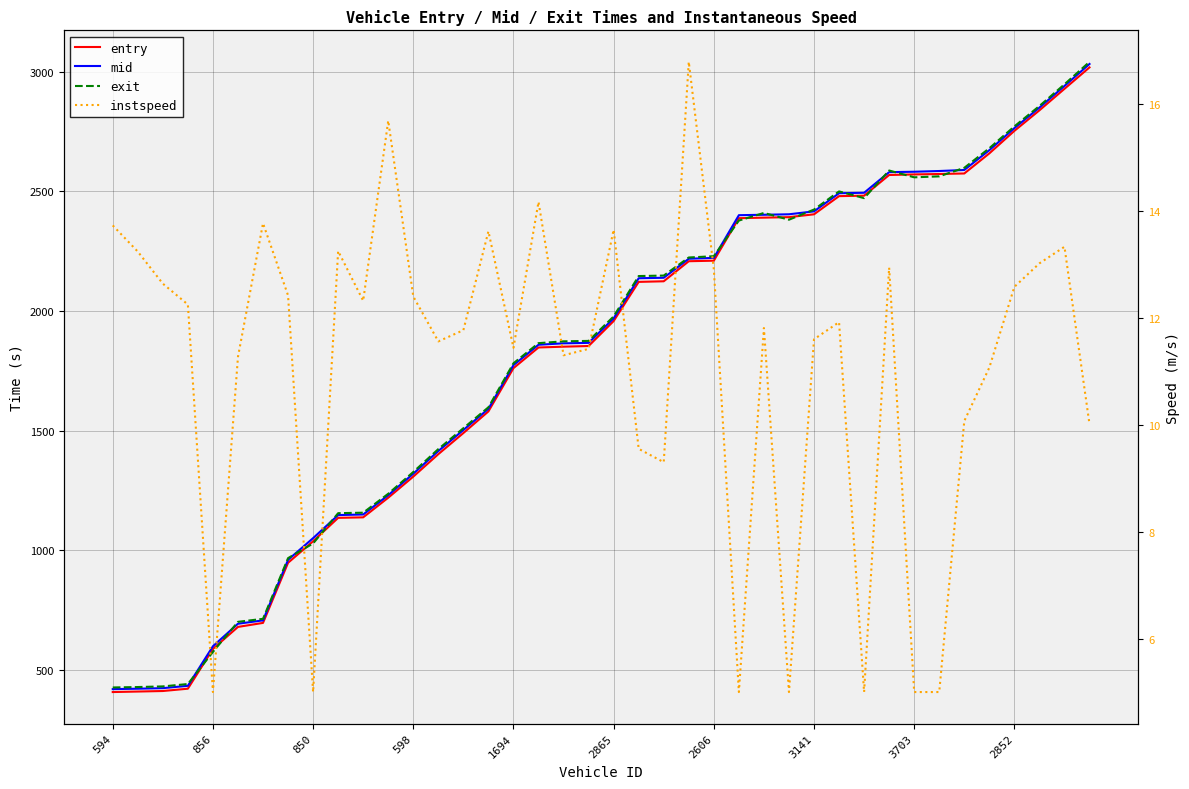

Does the chart have visible grid lines?

Yes